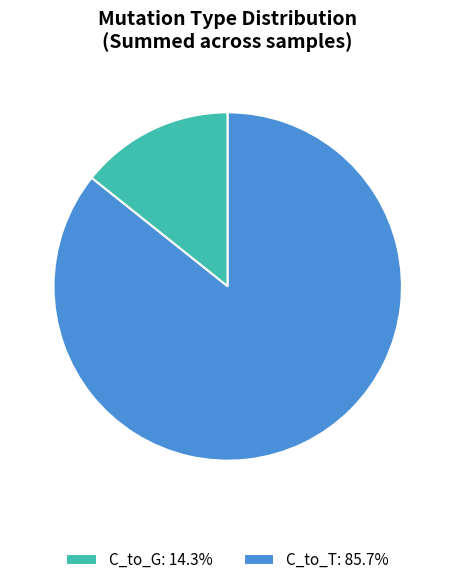

Do C_to_G: 14.3% and C_to_T: 85.7% together represent more than half of the pie?

Yes